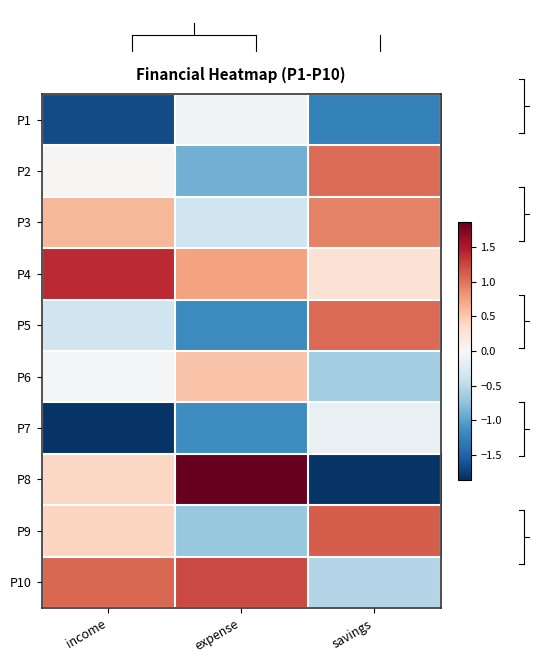

Reading left to right, extract all data points from this chart.

P1: income=-1.7	expense=-0.1	savings=-1.3
P2: income=0.0	expense=-0.9	savings=1.0
P3: income=0.6	expense=-0.4	savings=0.9
P4: income=1.4	expense=0.7	savings=0.3
P5: income=-0.4	expense=-1.2	savings=1.1
P6: income=-0.0	expense=0.5	savings=-0.6
P7: income=-1.8	expense=-1.2	savings=-0.1
P8: income=0.4	expense=1.9	savings=-1.8
P9: income=0.4	expense=-0.7	savings=1.1
P10: income=1.1	expense=1.2	savings=-0.5